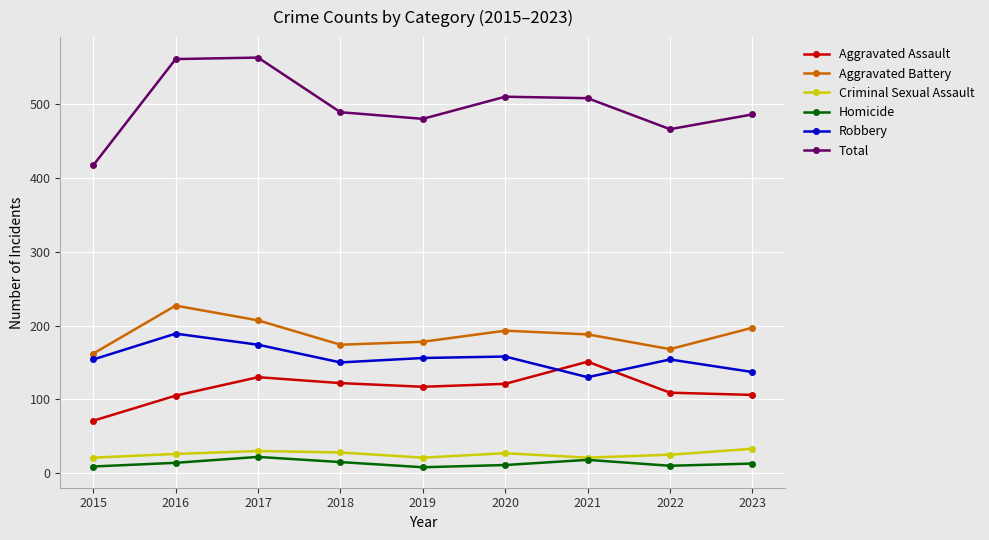

At how many categories does at least one series exceed 353?

9